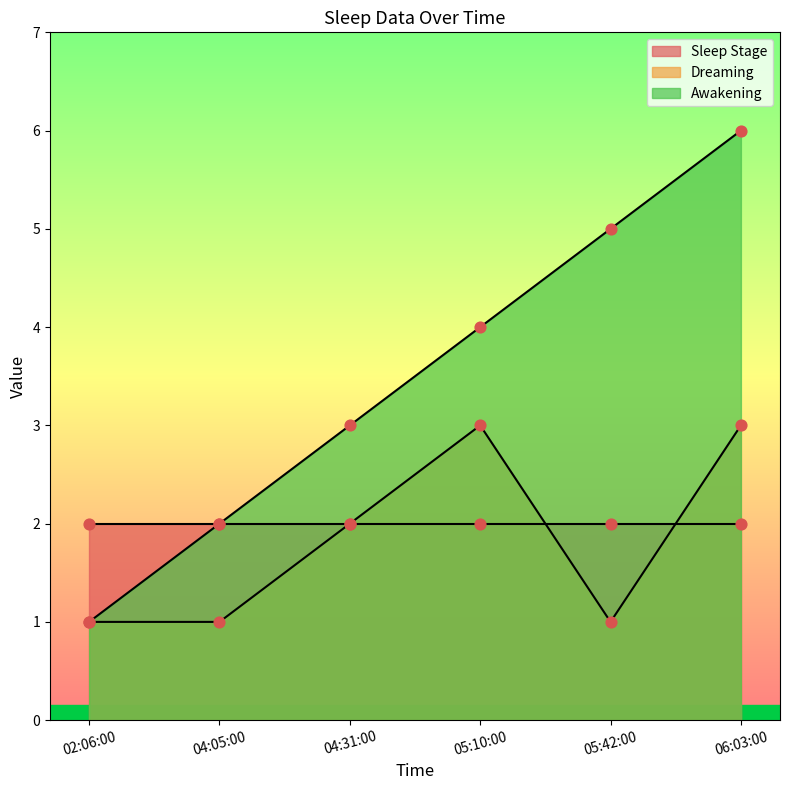

At how many categories does at least one series exceed 3?

3